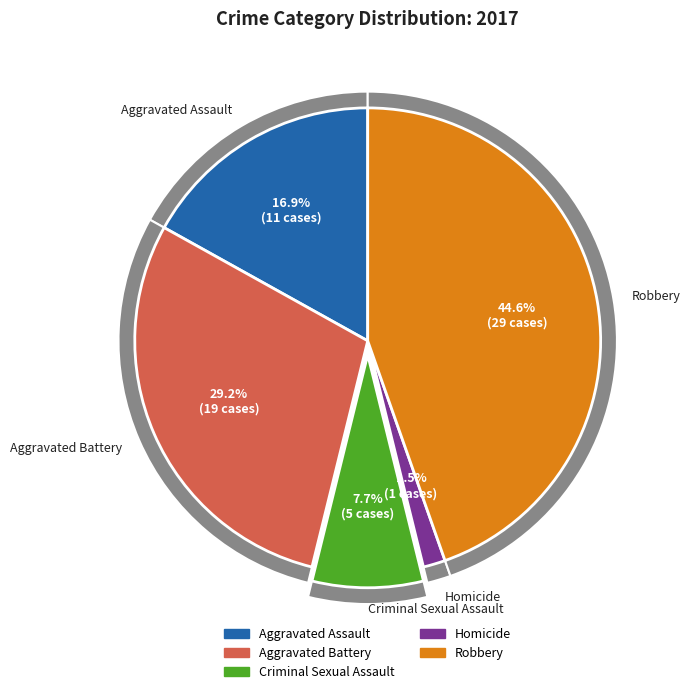

How many segments does this pie chart have?

5